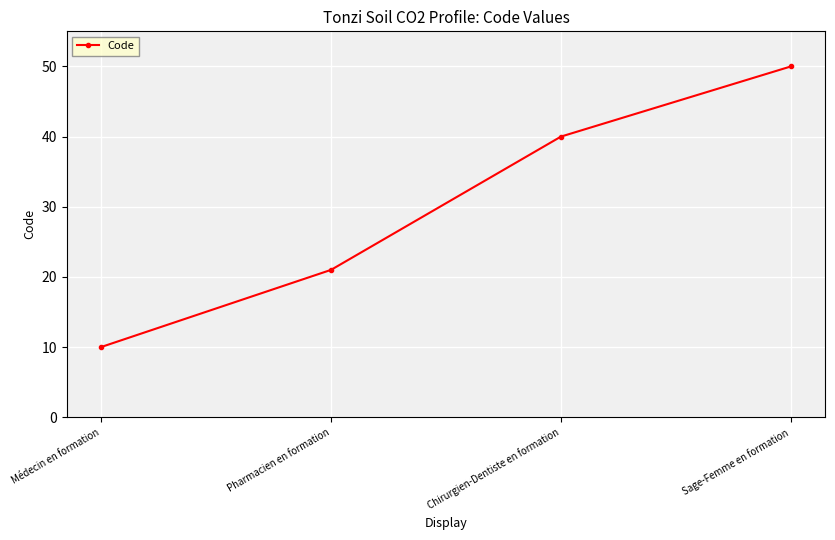

What is the label of the 3rd point from the left?

Chirurgien-Dentiste en formation